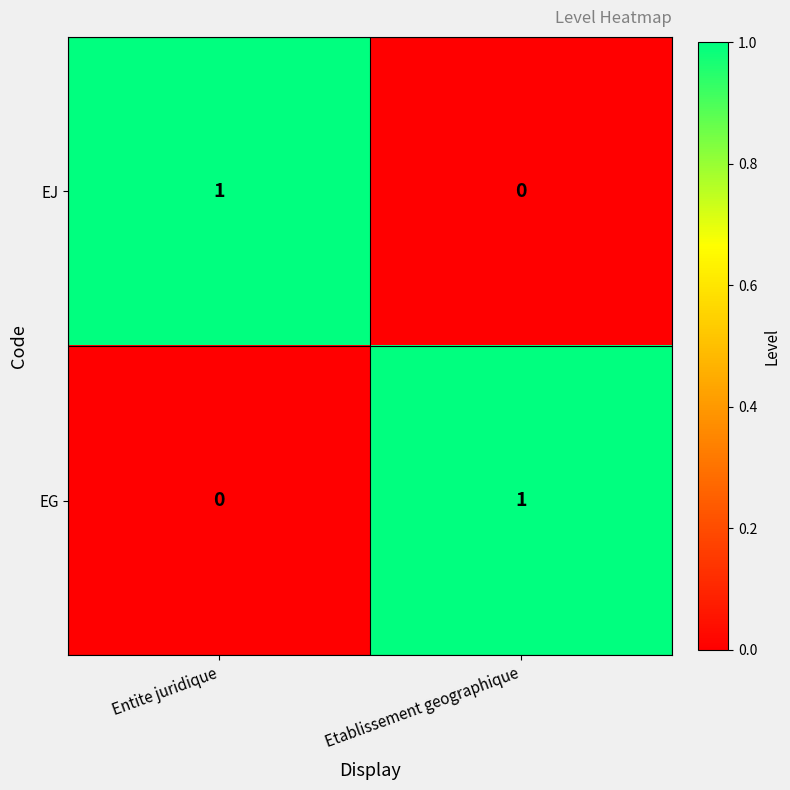

At which label does EG reach its minimum?

Entite juridique